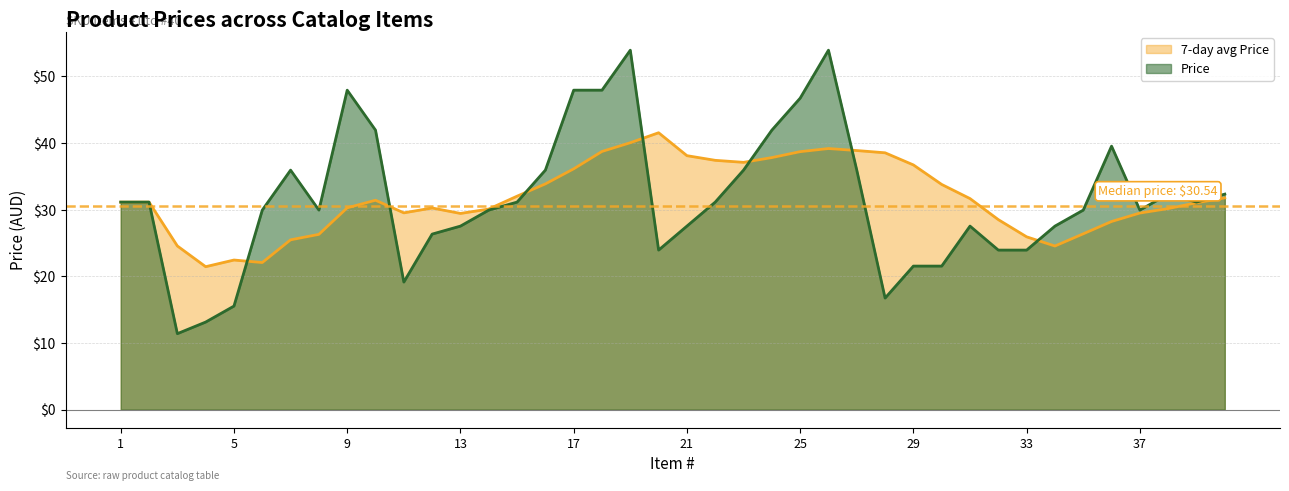

At which label is Price closest to 32?

38